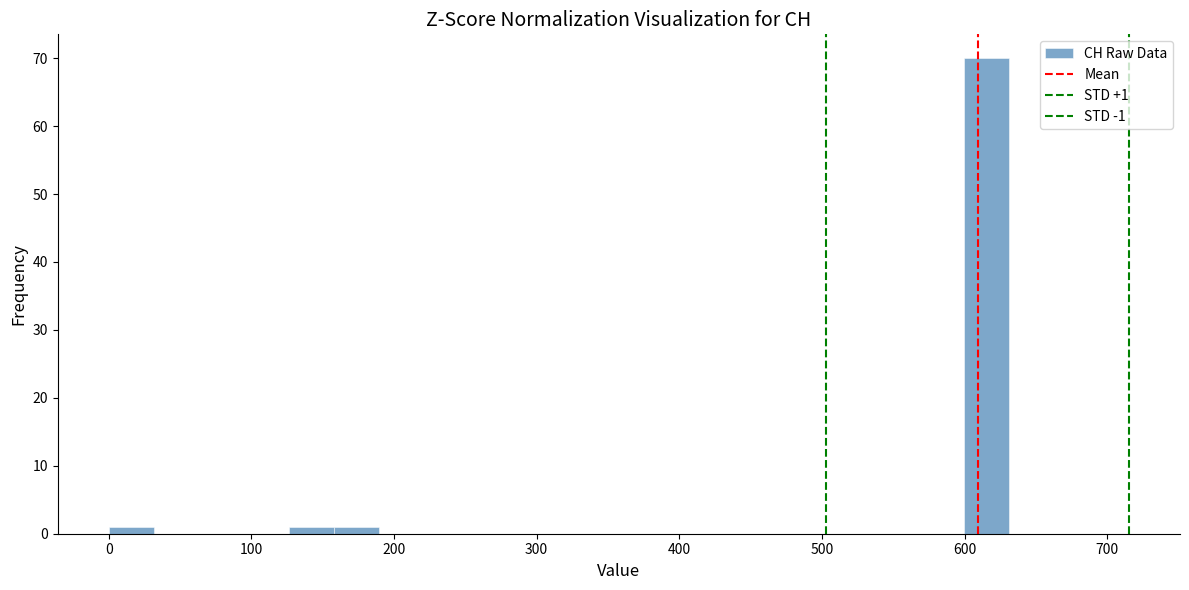

Around what value on the x-axis is the tallest bar? Give the approximate position of its centre, as read against the axis.

620